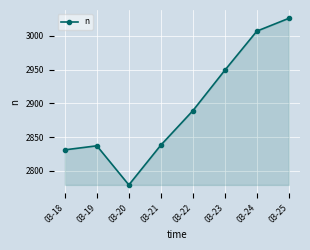

How many points are lower than both their immediate neighbors (excluding endpoints)?

1